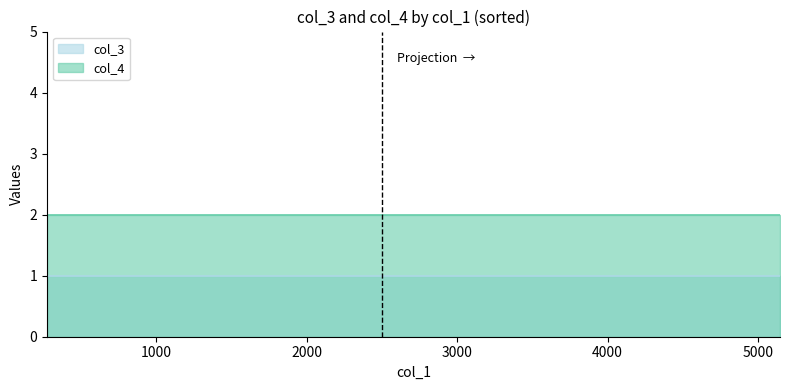

True or false: col_4 and col_3 cross at least once.

False